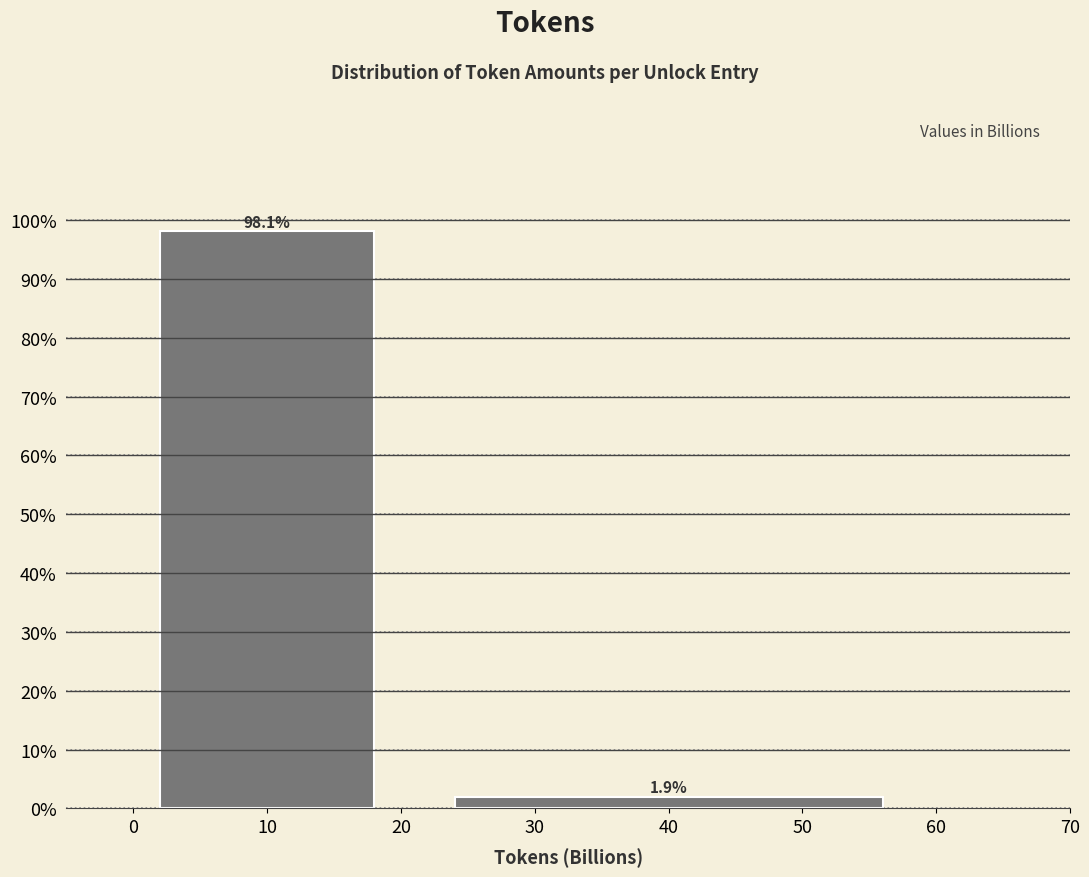

Reading left to right, transcribe this chart: for each bar, give the range it covers on the x-axis and its height.

0 to 20: 98.1
20 to 60: 1.9